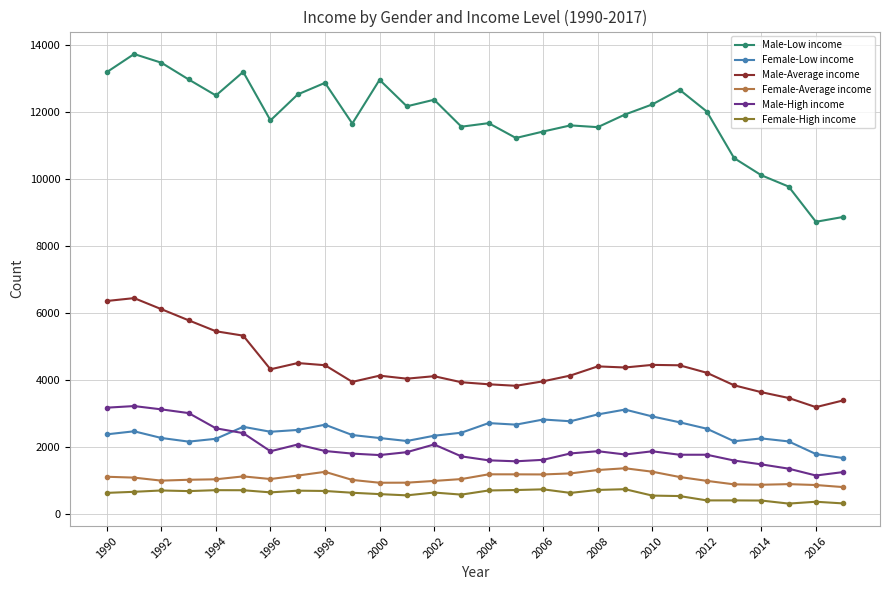

What is the maximum value for Female-Low income?

3112